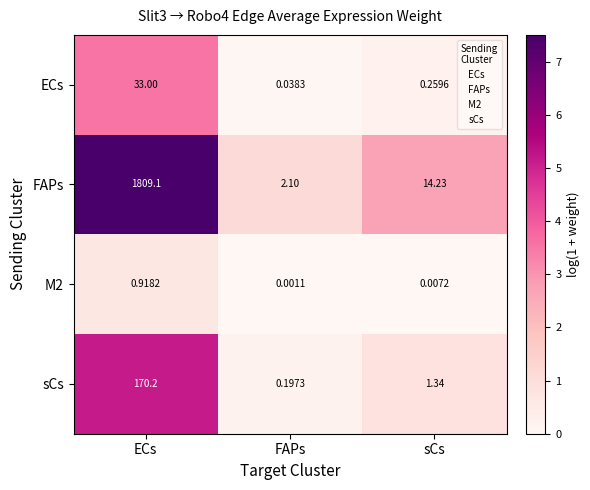

Rank the categories by FAPs value from highest to lowest.

ECs, sCs, FAPs